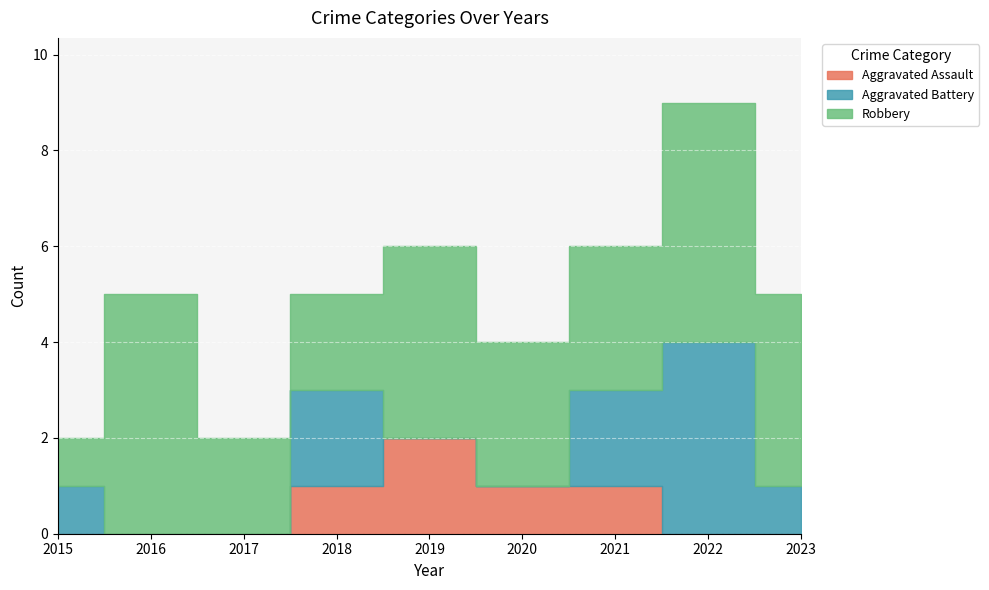

At which label does Aggravated Battery first exceed 1?

2018